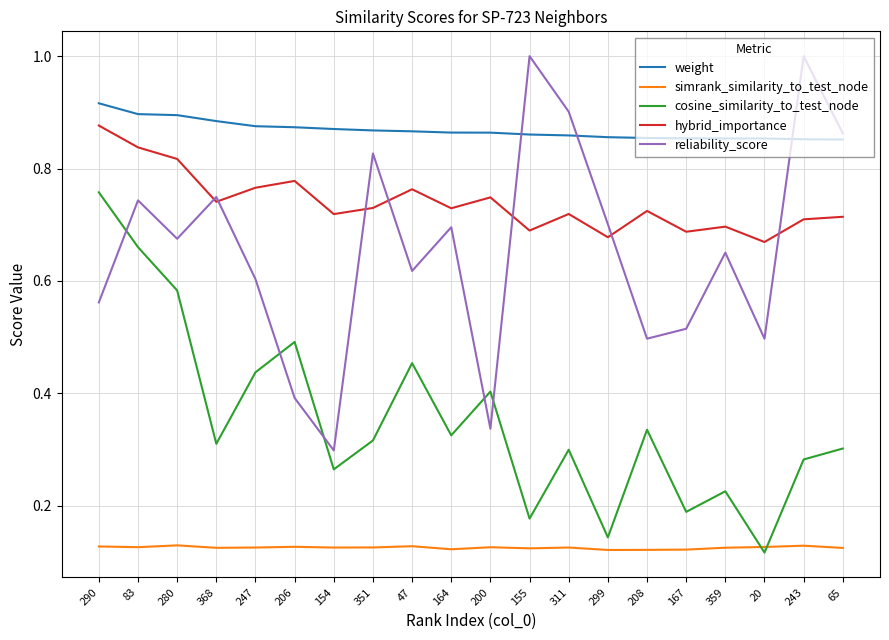

Which series has the largest total across all categories?

weight